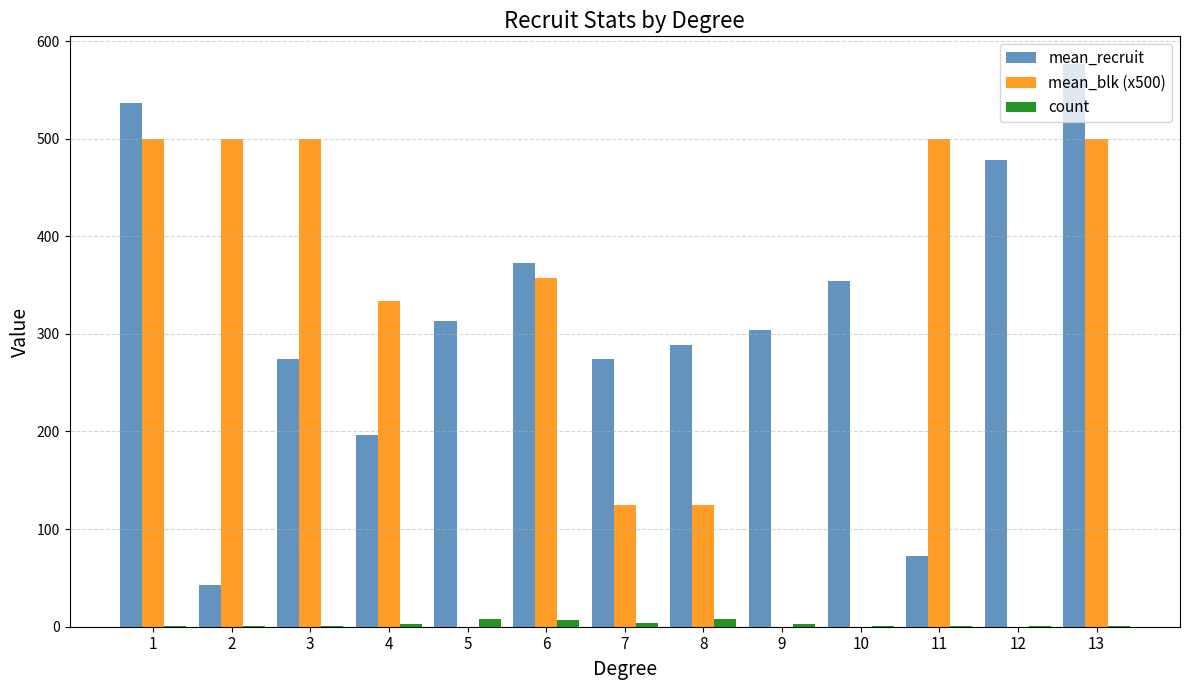

What is the average value of the mean_recruit series?

314.1